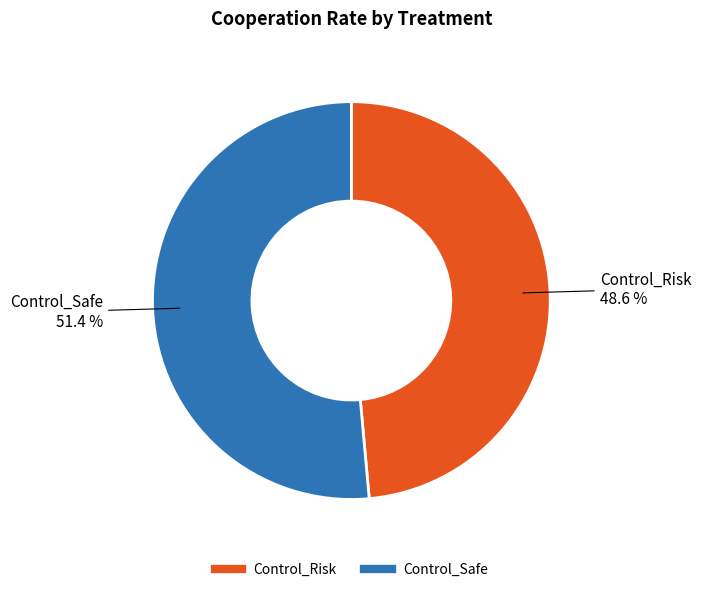

The Control_Risk slice represents 49% of the pie. True or false?

True